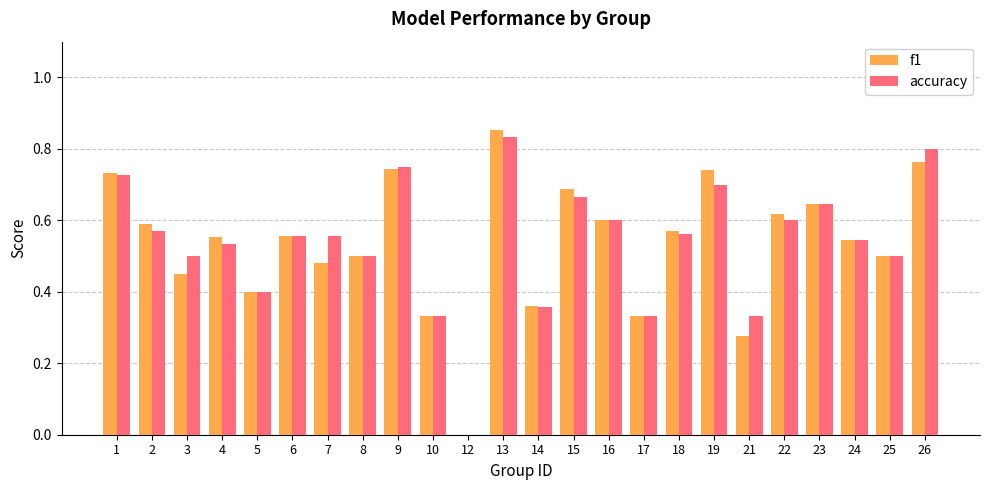

Which category has the highest value across all series?

13